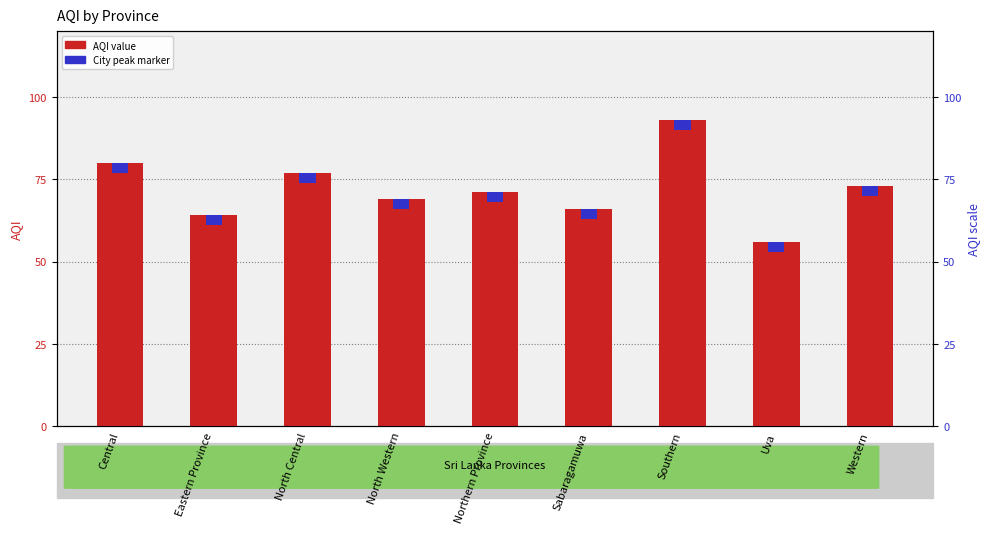

How many categories are shown in the chart?

9